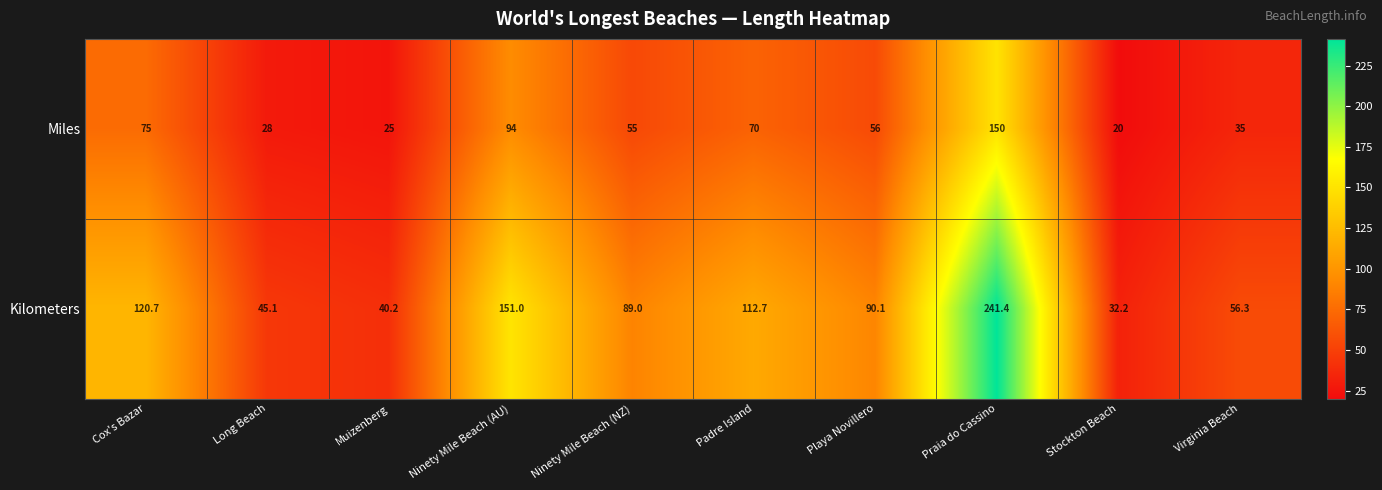

Reading left to right, transcribe all the data shown in this chart.

Miles: Cox's Bazar=75.0	Long Beach=28.0	Muizenberg=25.0	Ninety Mile Beach (AU)=94.0	Ninety Mile Beach (NZ)=55.0	Padre Island=70.0	Playa Novillero=56.0	Praia do Cassino=150.0	Stockton Beach=20.0	Virginia Beach=35.0
Kilometers: Cox's Bazar=120.7	Long Beach=45.1	Muizenberg=40.2	Ninety Mile Beach (AU)=151.0	Ninety Mile Beach (NZ)=89.0	Padre Island=112.7	Playa Novillero=90.1	Praia do Cassino=241.4	Stockton Beach=32.2	Virginia Beach=56.3